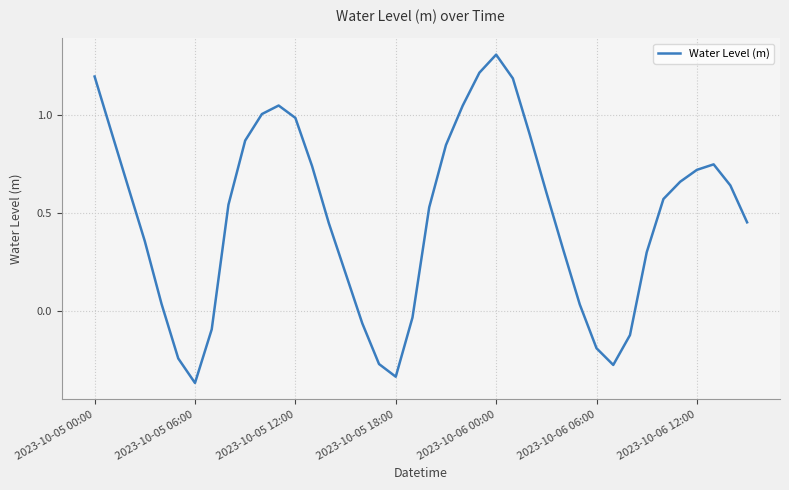

What is the greatest value displayed?

1.3